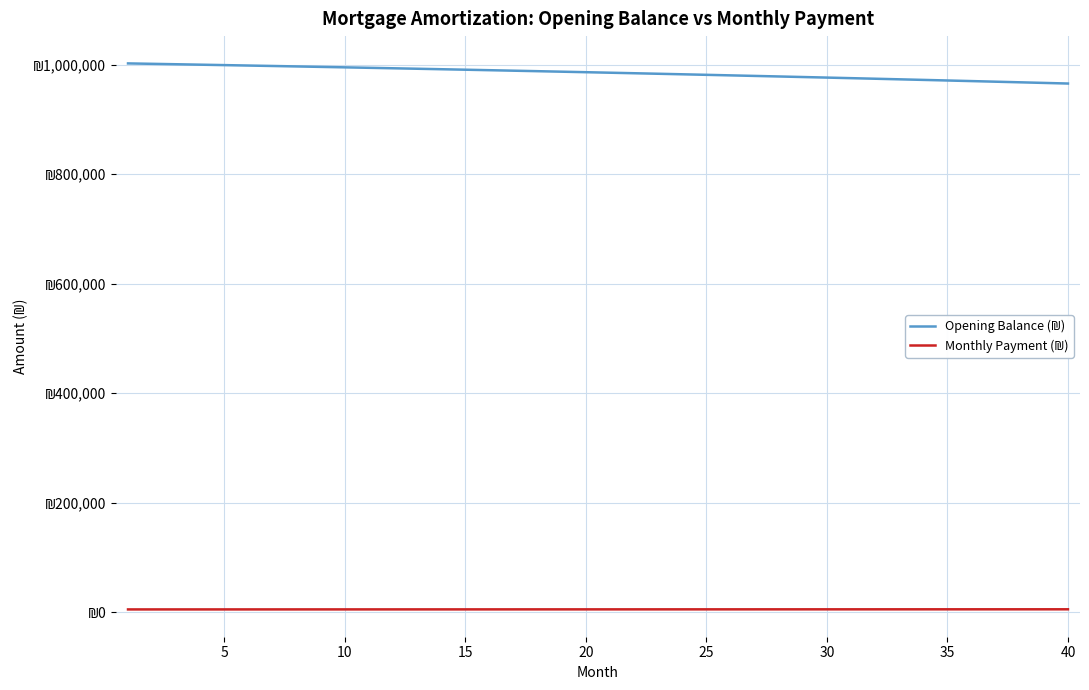

Does the chart display data point markers on the line(s)?

No